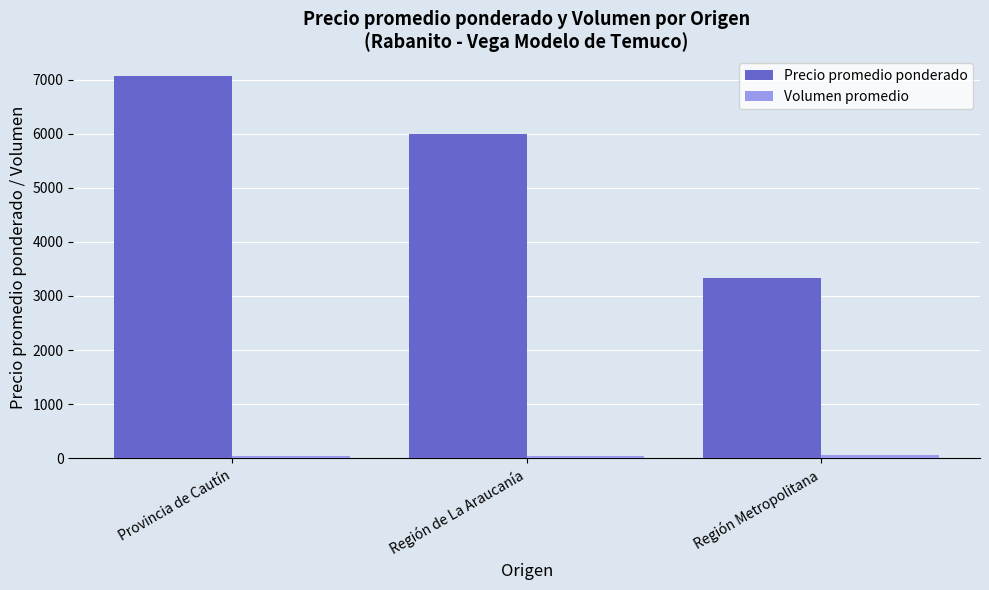

What position from the left is Provincia de Cautín?

1